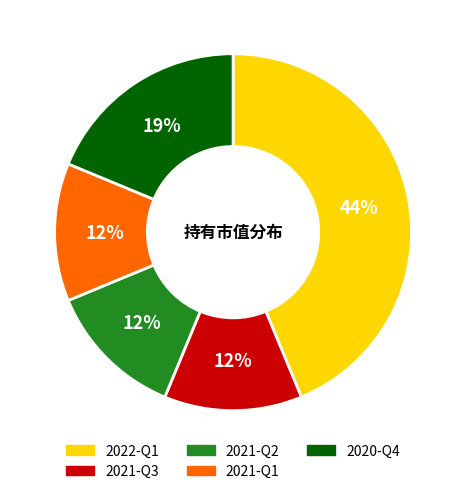

Is it true that 2021-Q3 is 5% of the pie?

False